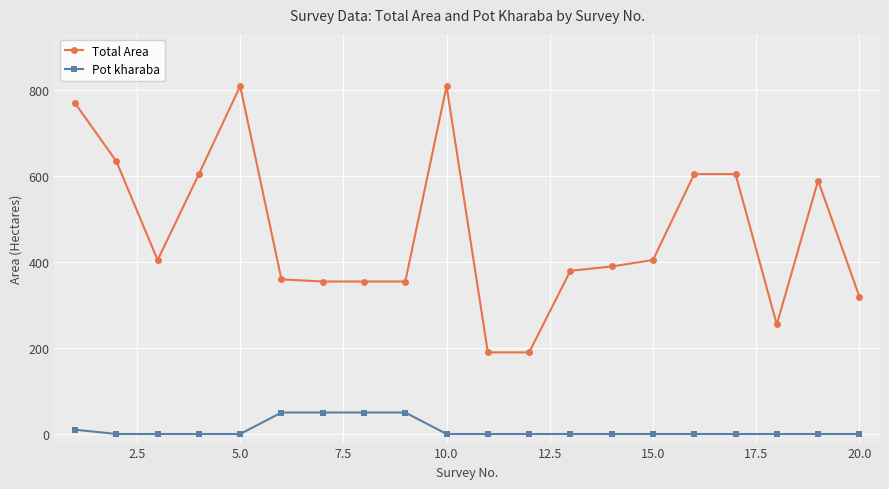

What is the difference between the second highest and second lowest values in the Total Area series?

620